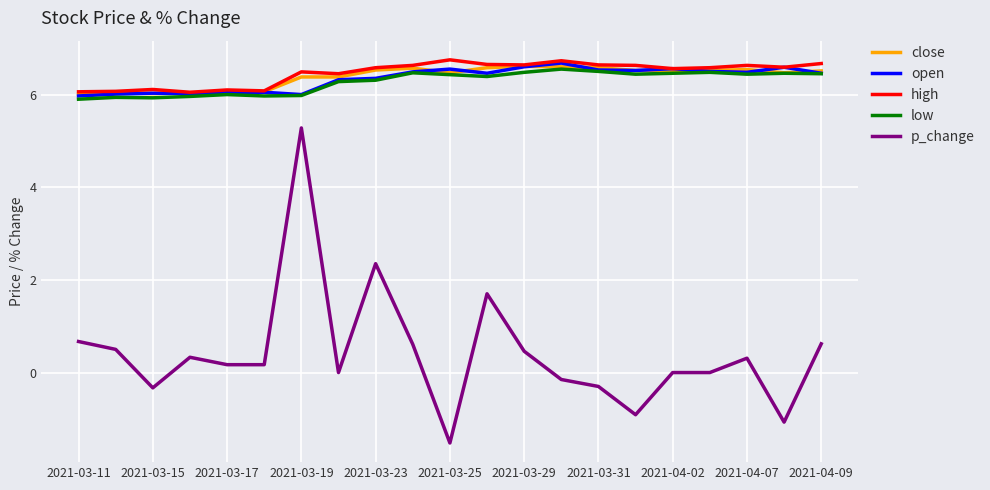

True or false: low has more than 1 points higher than both neighbors.

True